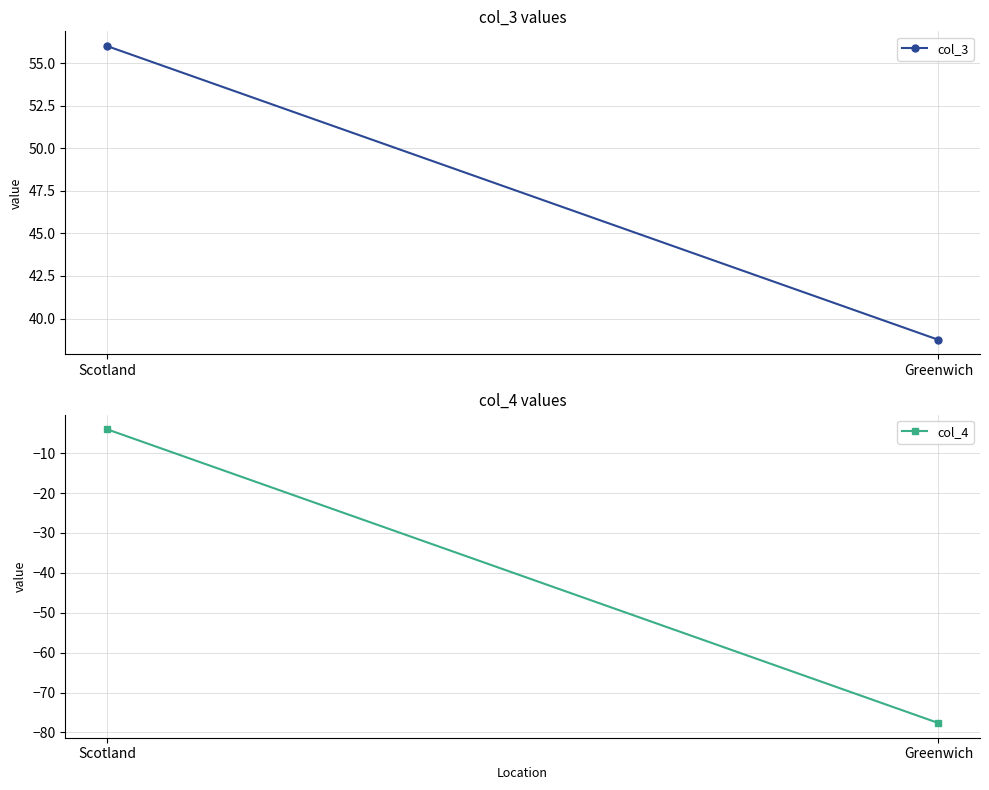

Count the number of categories in the chart.

2